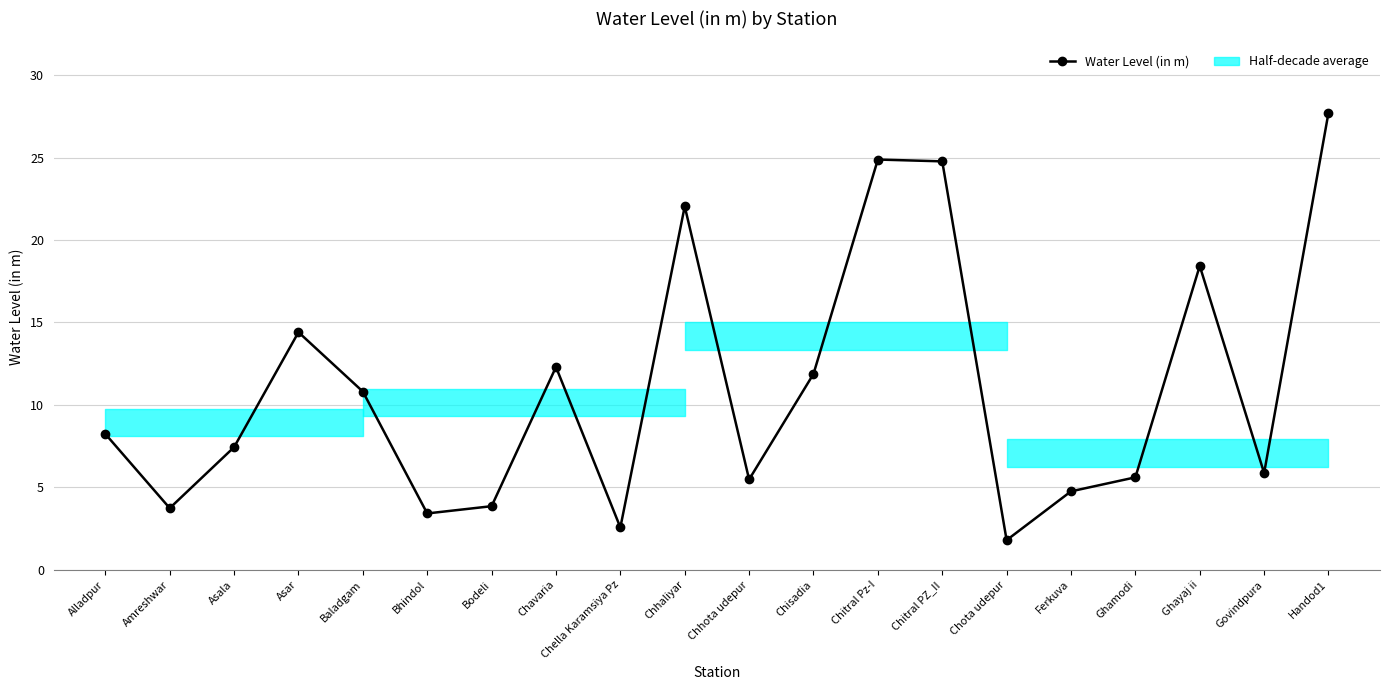

True or false: the data shows 2.7 at Chhota udepur.

False